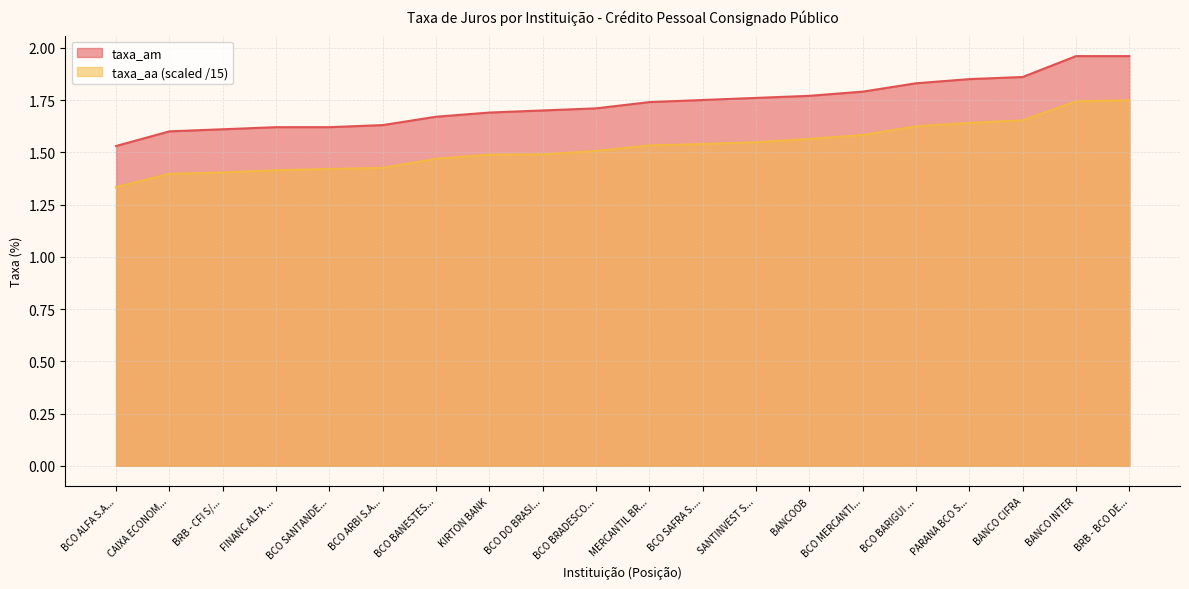

Where is taxa_am nearest to the value 1?

BCO ALFA S.A...